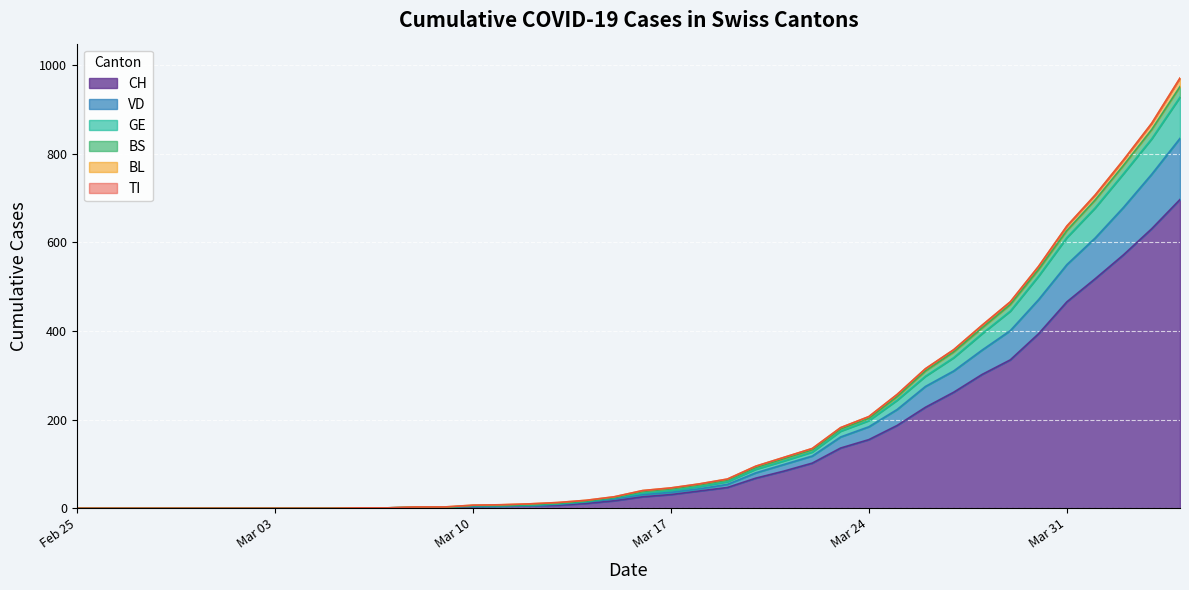

At which label does GE reach its peak?

2020-04-04